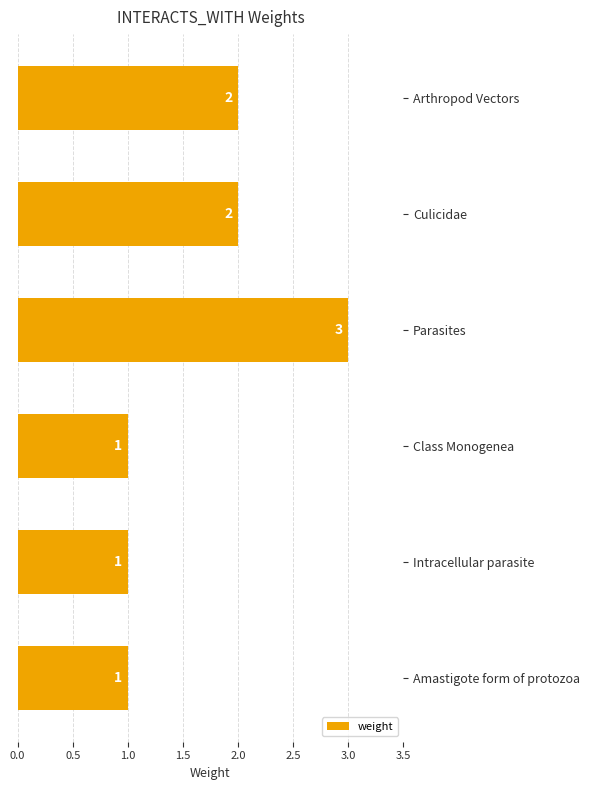

Does the chart contain stacked bars?

No